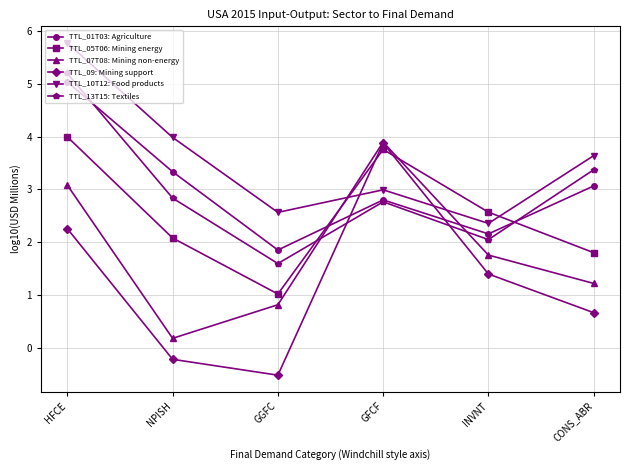

How many values in the TTL_13T15: Textiles series are below 2?

1